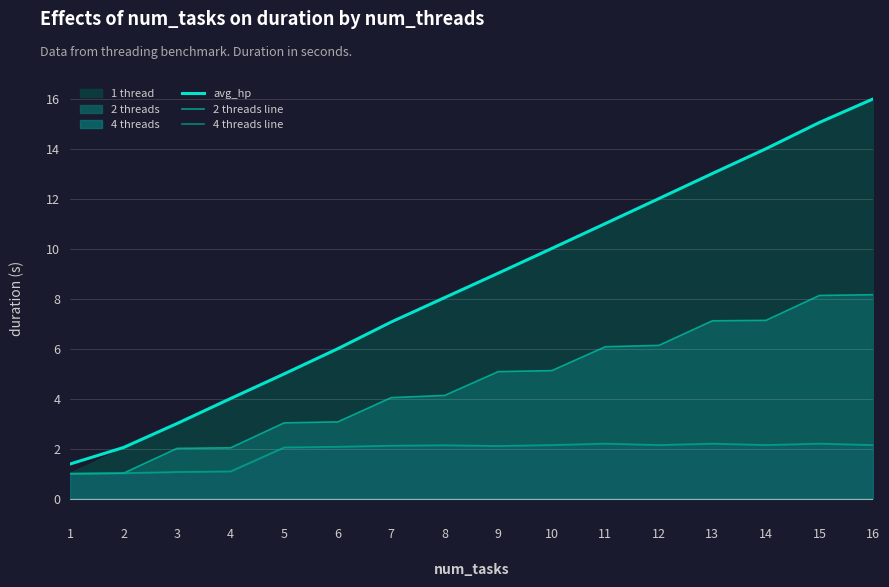

Reading left to right, transcribe all the data shown in this chart.

avg_hp: 1.4	2.0	3.0	4.0	5.0	6.0	7.1	8.1	9.0	10.0	11.0	12.0	13.0	14.0	15.1	16.0
2 threads line: 1.0	1.0	2.0	2.0	3.0	3.1	4.0	4.1	5.1	5.1	6.1	6.1	7.1	7.1	8.1	8.2
4 threads line: 1.0	1.0	1.1	1.1	2.0	2.1	2.1	2.1	2.1	2.1	2.2	2.1	2.2	2.1	2.2	2.1